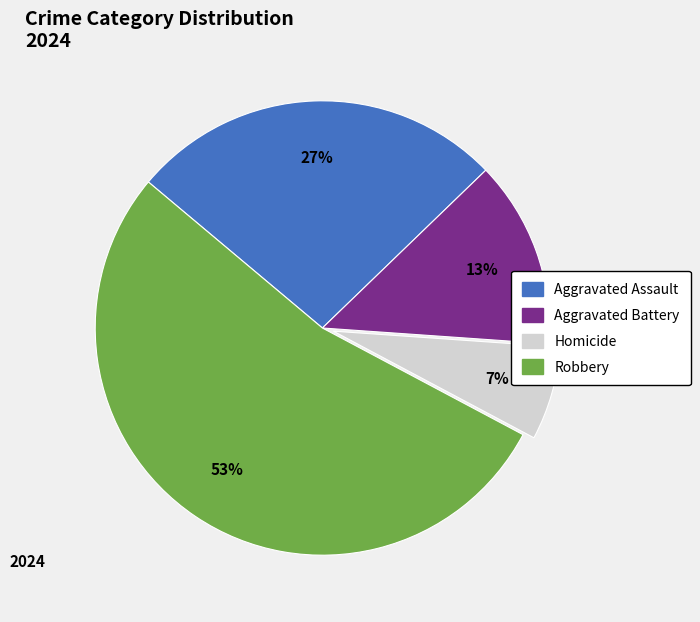

To the nearest percent, what is the average slice percentage?

25%